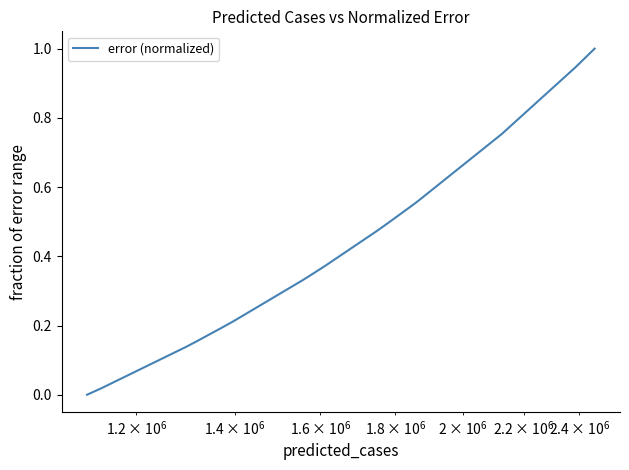

What is the greatest value displayed?

1.0